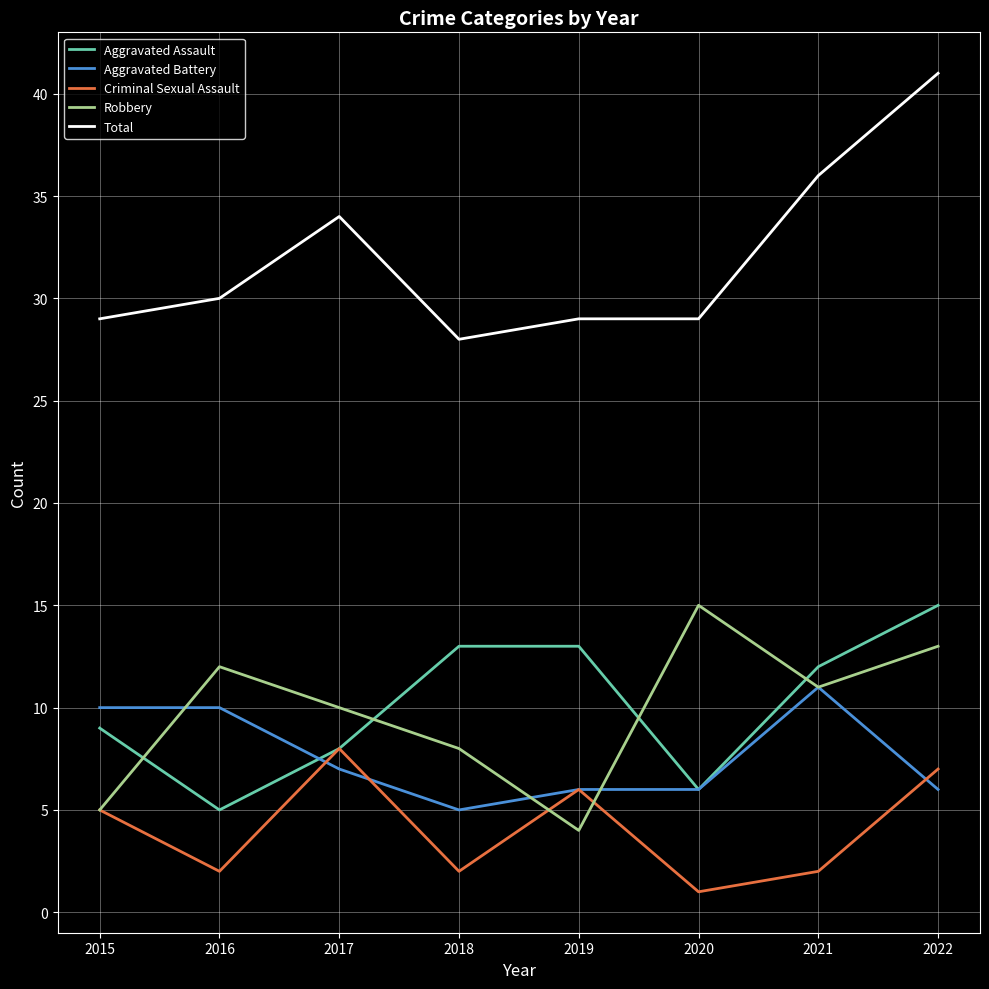

Where is Total nearest to the value 34?

2017